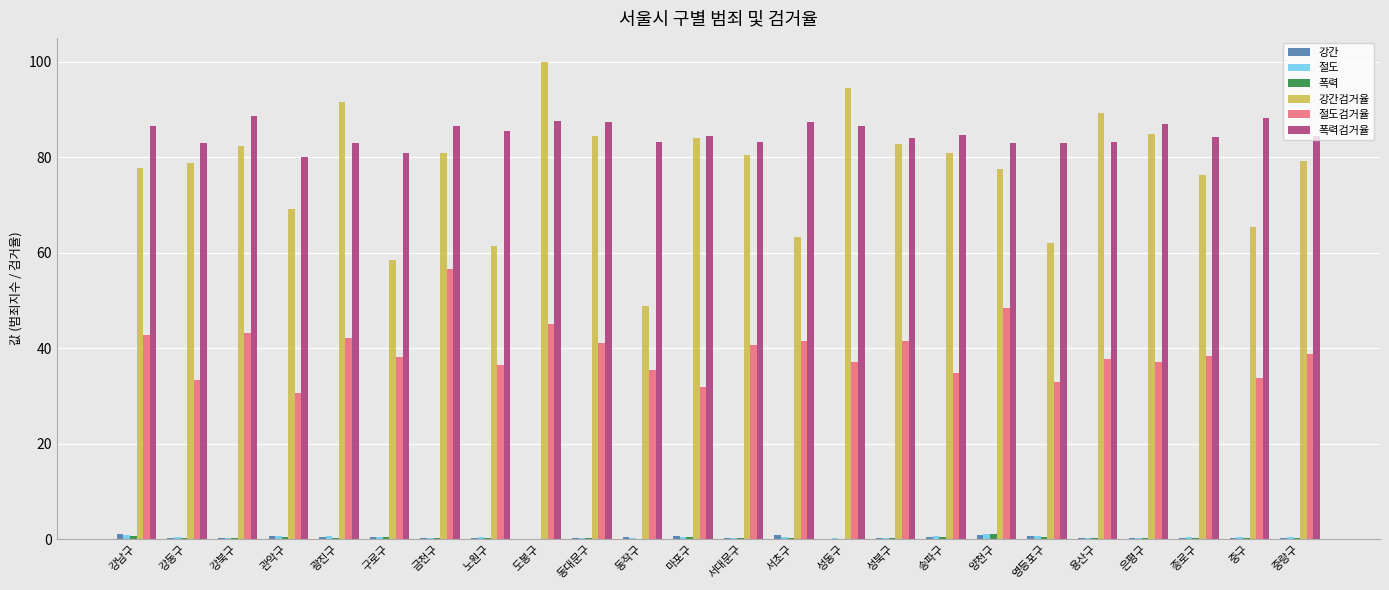

What is the greatest value displayed?

100.0